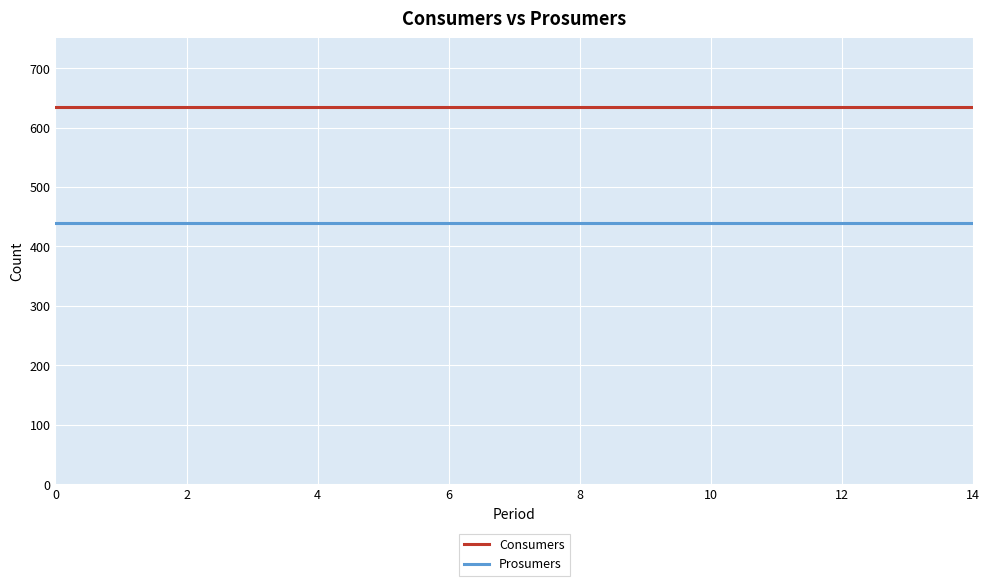

What is the minimum value shown in the chart?

440